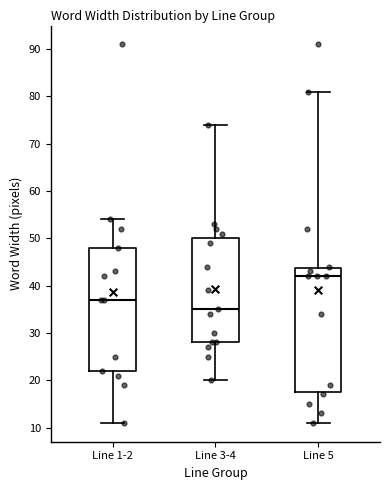

Reading left to right, transcribe this box plot: for each box, give where its median line is, the range the box spans, and where its two whiskers end, as read against the y-axis. The values are not printed on the chart, so give them approximately, as read against the axis.

Line 1-2: median 37, box 22 to 48, whiskers 11 to 54
Line 3-4: median 35, box 28 to 50, whiskers 20 to 74
Line 5: median 42, box 18 to 44, whiskers 11 to 81